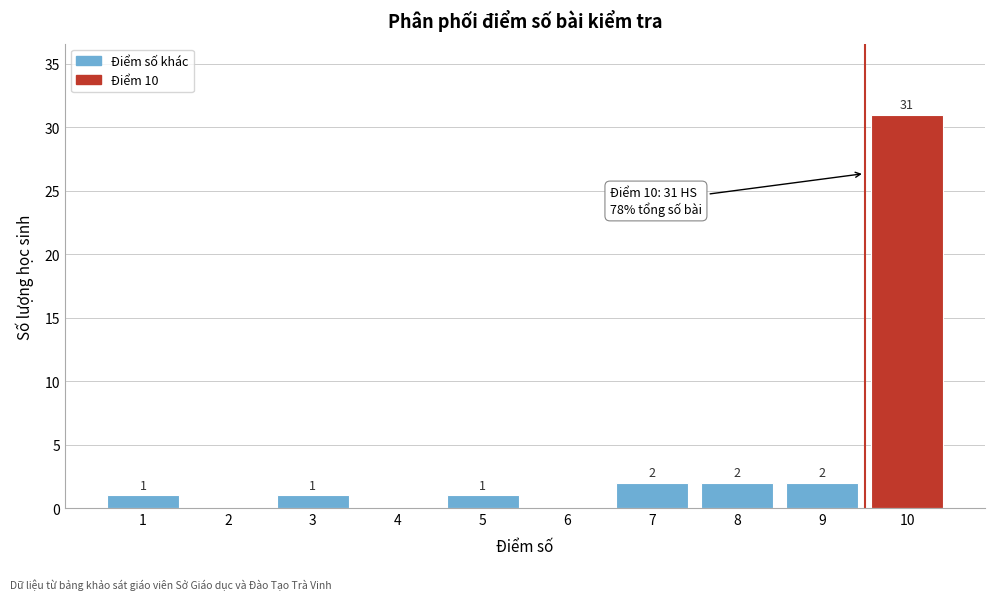

What is the sum of all values?

40